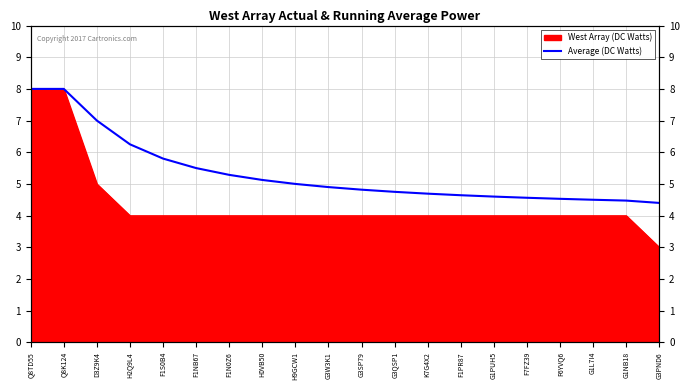

Count the number of categories in the chart.

20